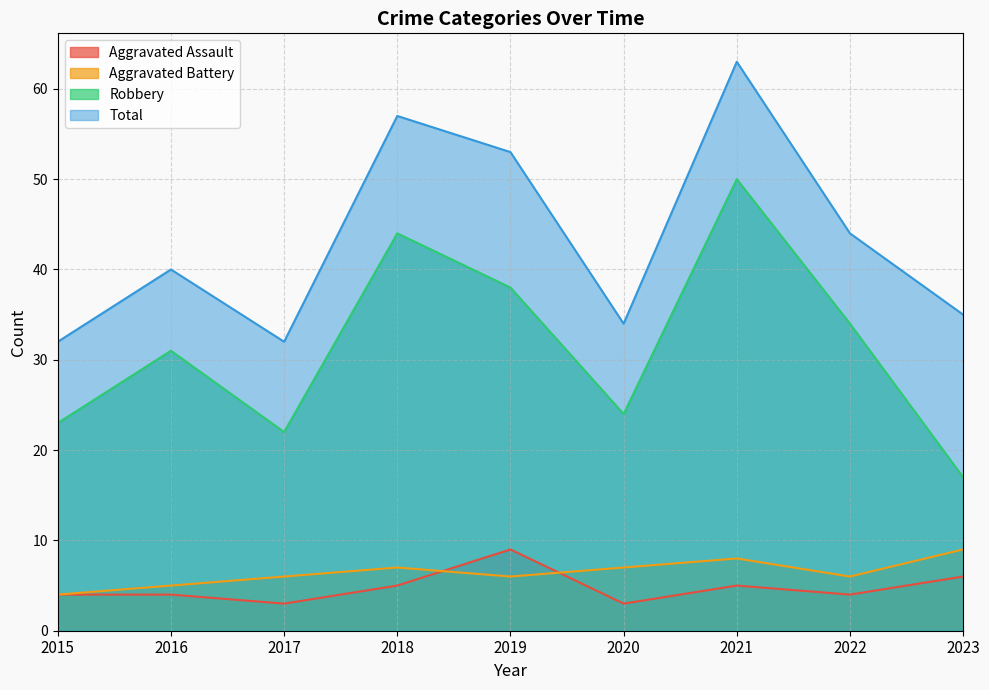

True or false: Aggravated Assault and Total cross at least once.

False